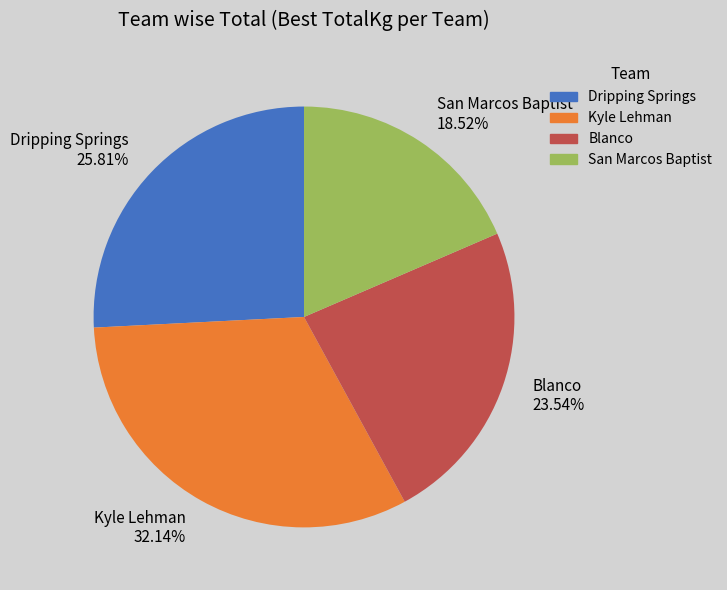

Is there a majority slice in this chart?

No